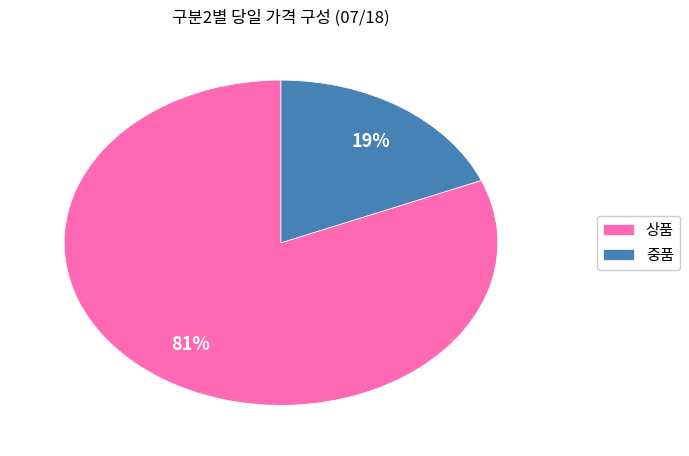

Rank the categories by value from lowest to highest.

중품, 상품